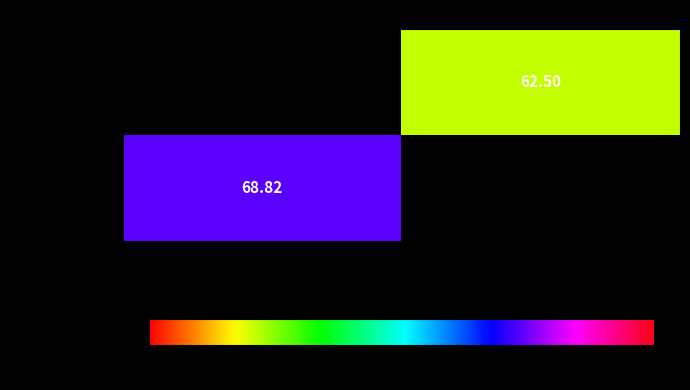

At how many categories does at least one series exceed 64?

1